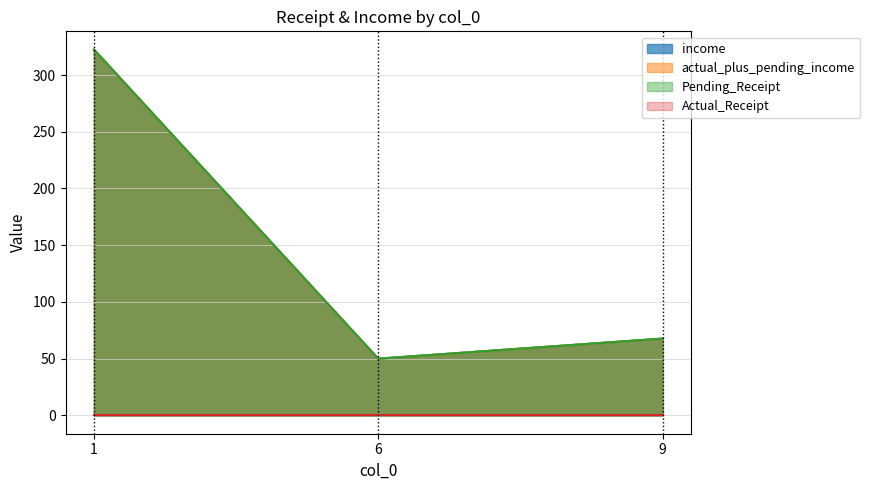

Does the chart have visible grid lines?

Yes